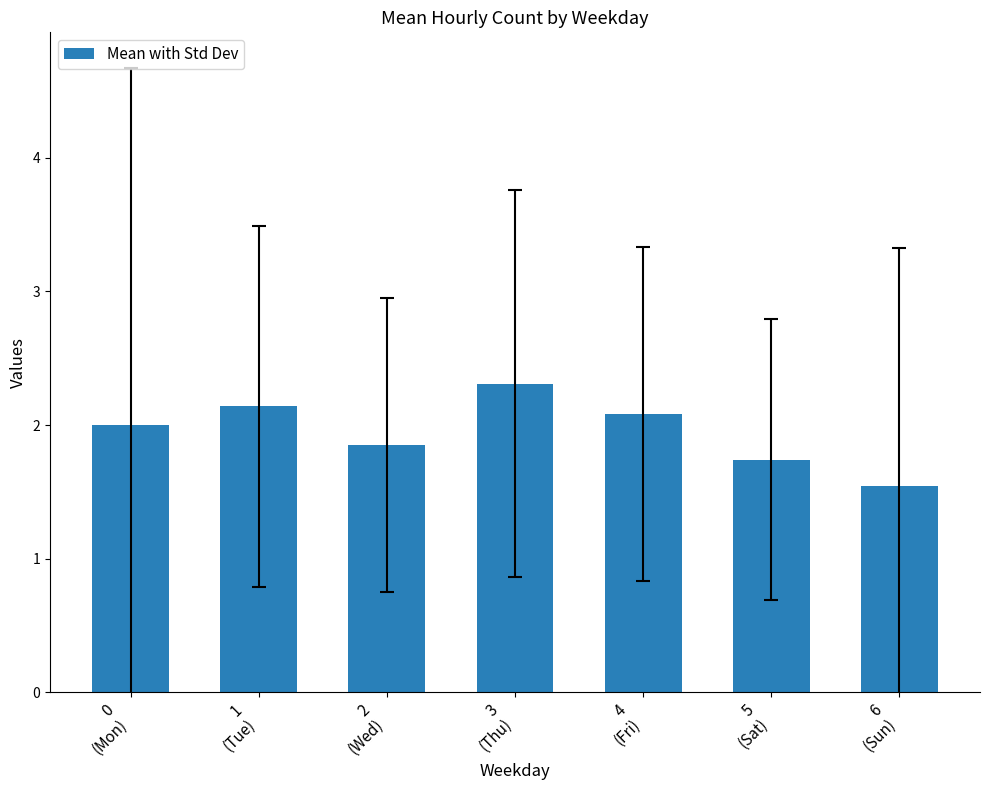

Which category has the highest value across all series?

3
(Thu)